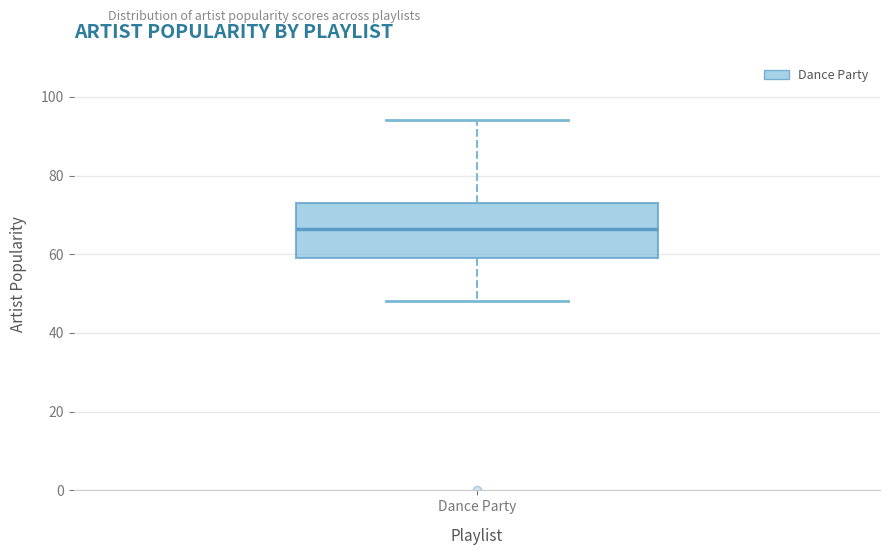

Where is the lower edge of the box for Dance Party on the y-axis? The values are not printed on the chart, so give them approximately, as read against the axis.

60